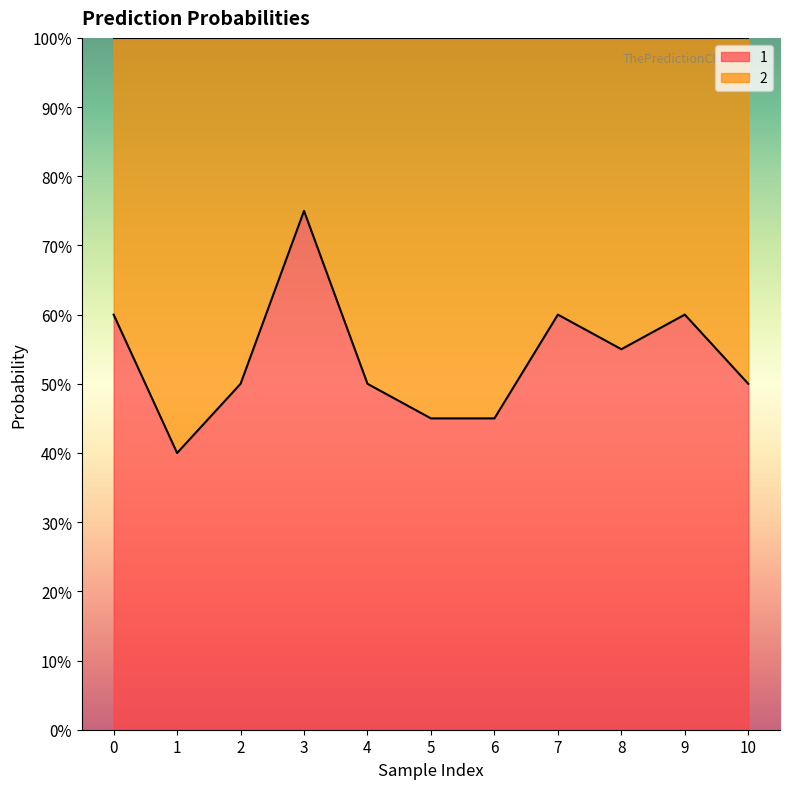

How many categories are shown in the chart?

11